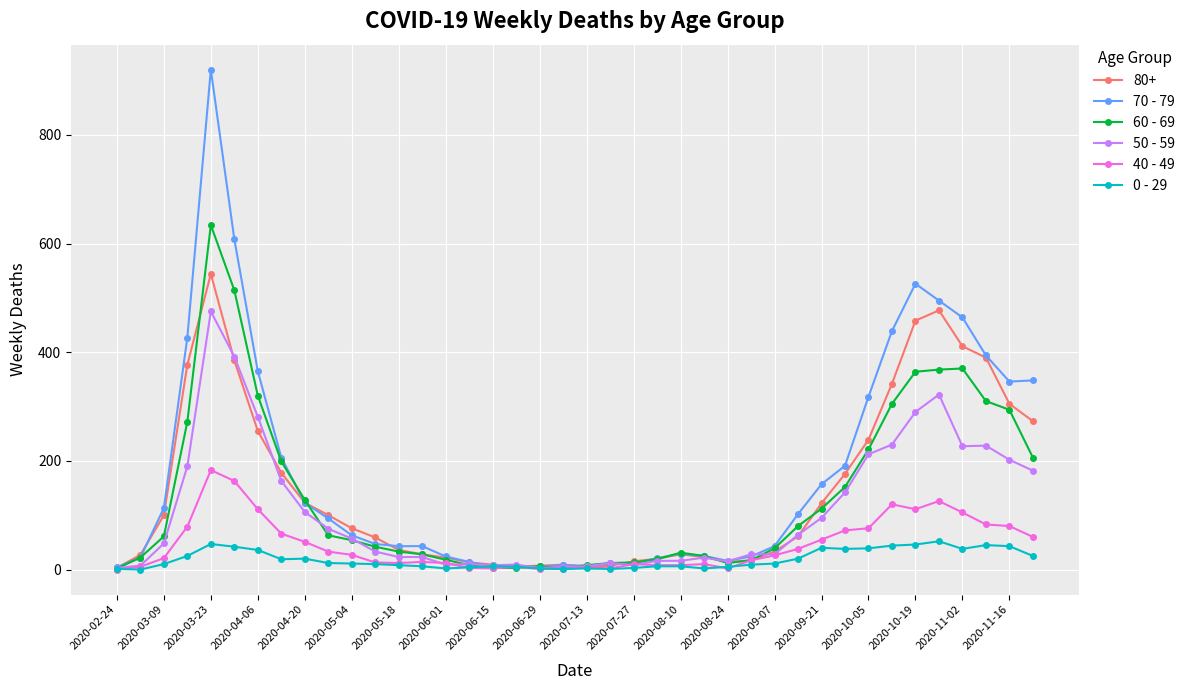

Which series has the largest range (max minus min)?

70 - 79